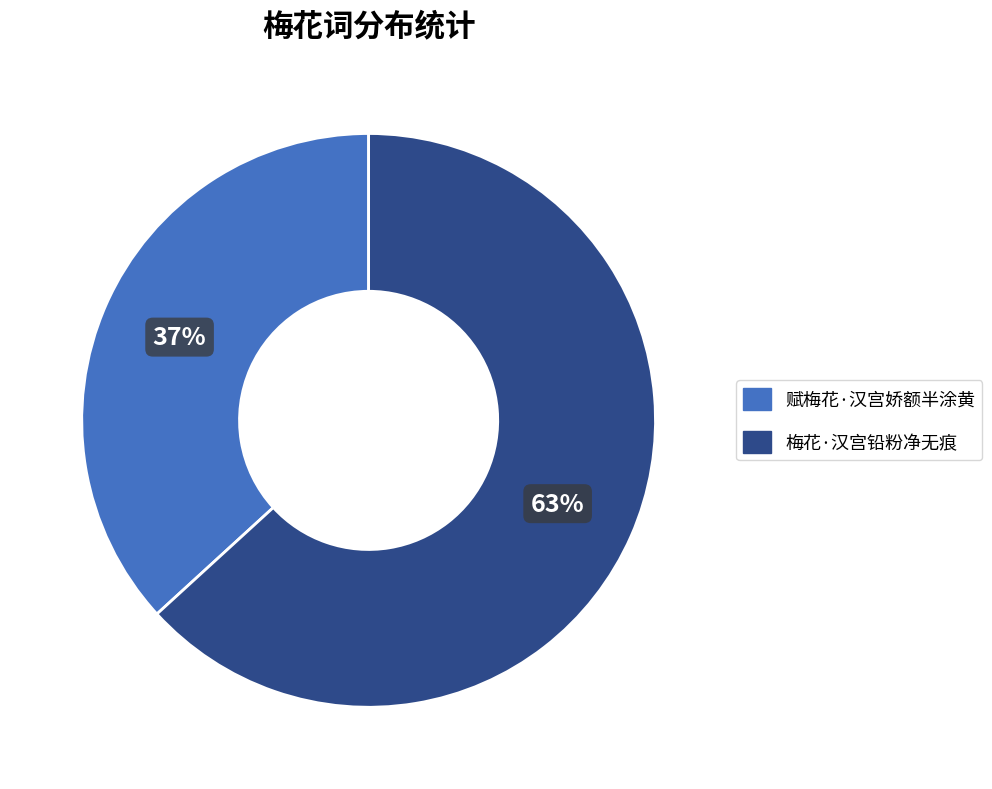

Which slice represents more than half of the pie?

梅花·汉宫铅粉净无痕